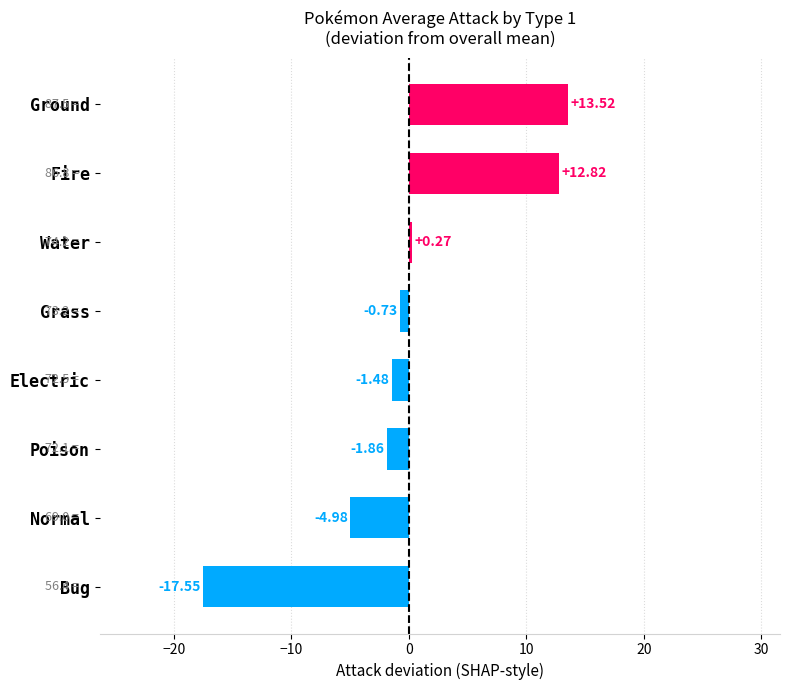

How many bars are there in total?

8